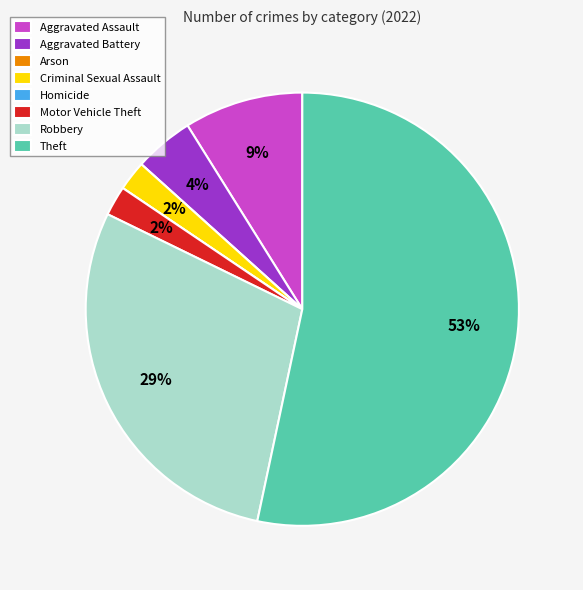

Between Motor Vehicle Theft and Aggravated Assault, which is larger?

Aggravated Assault